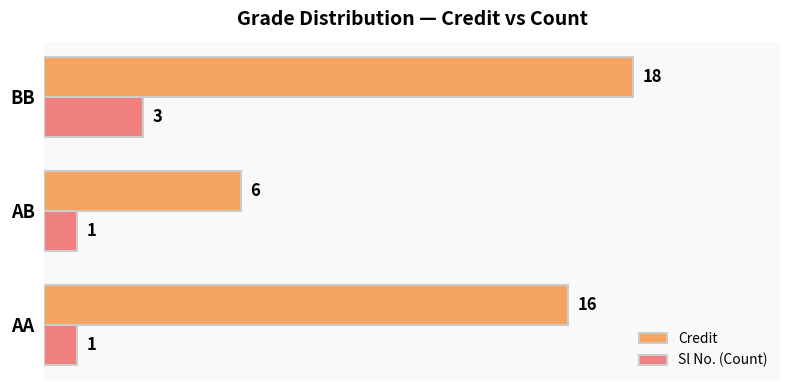

Which series has the largest range (max minus min)?

Credit